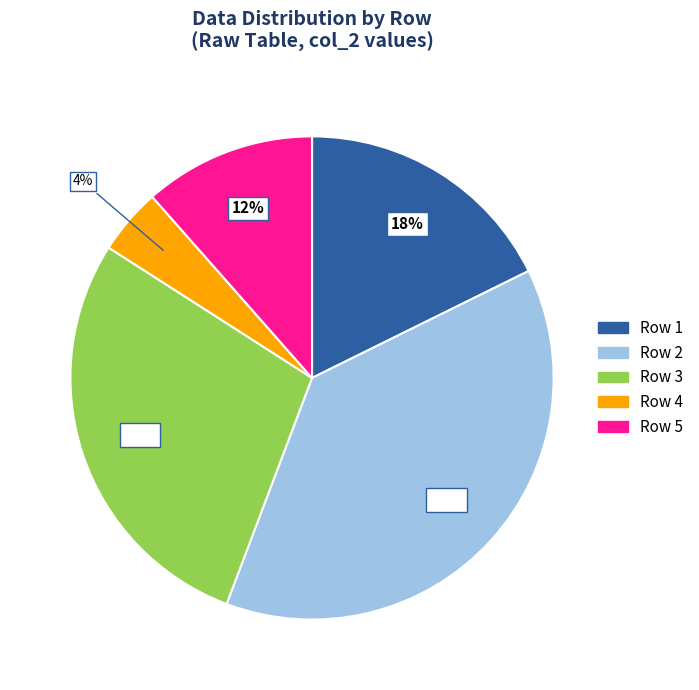

To the nearest percent, what percentage of the pie is Row 1?

18%